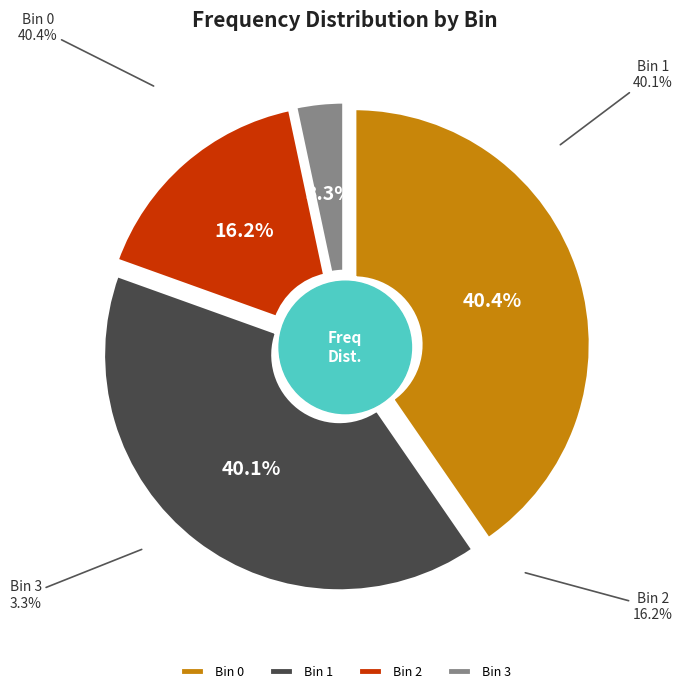

True or false: 6 accounts for 0% of the total.

True